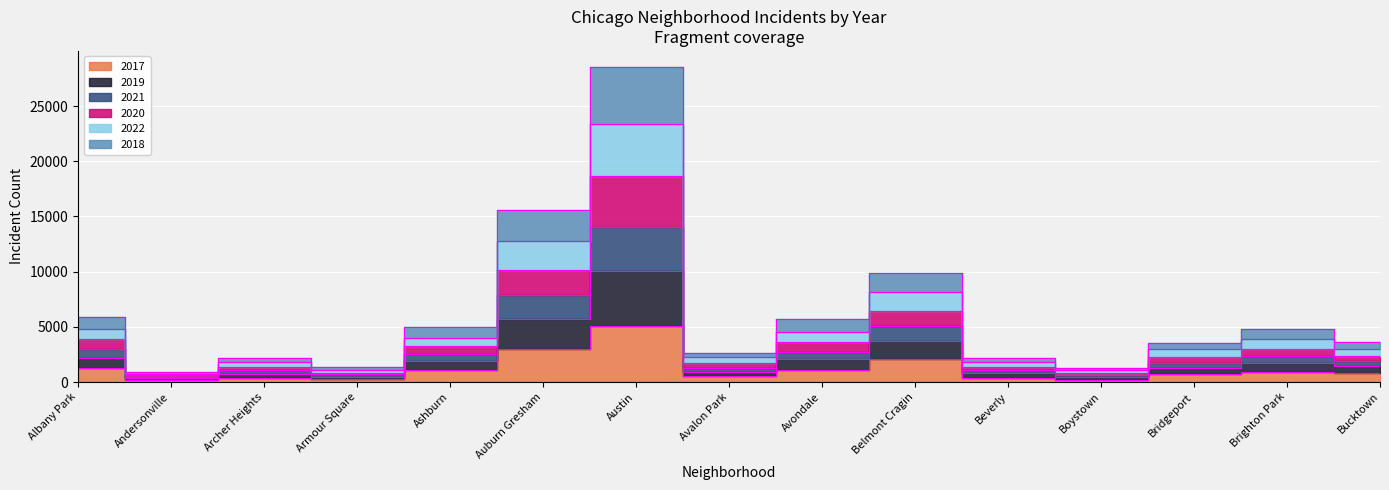

The value of 2017 at Bridgeport is 697. True or false?

True